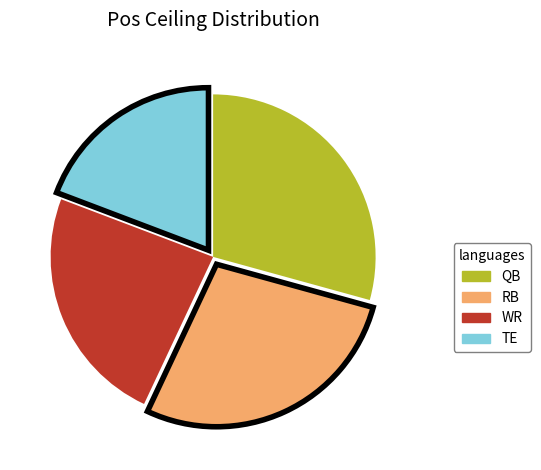

What is the largest slice in the pie chart?

QB